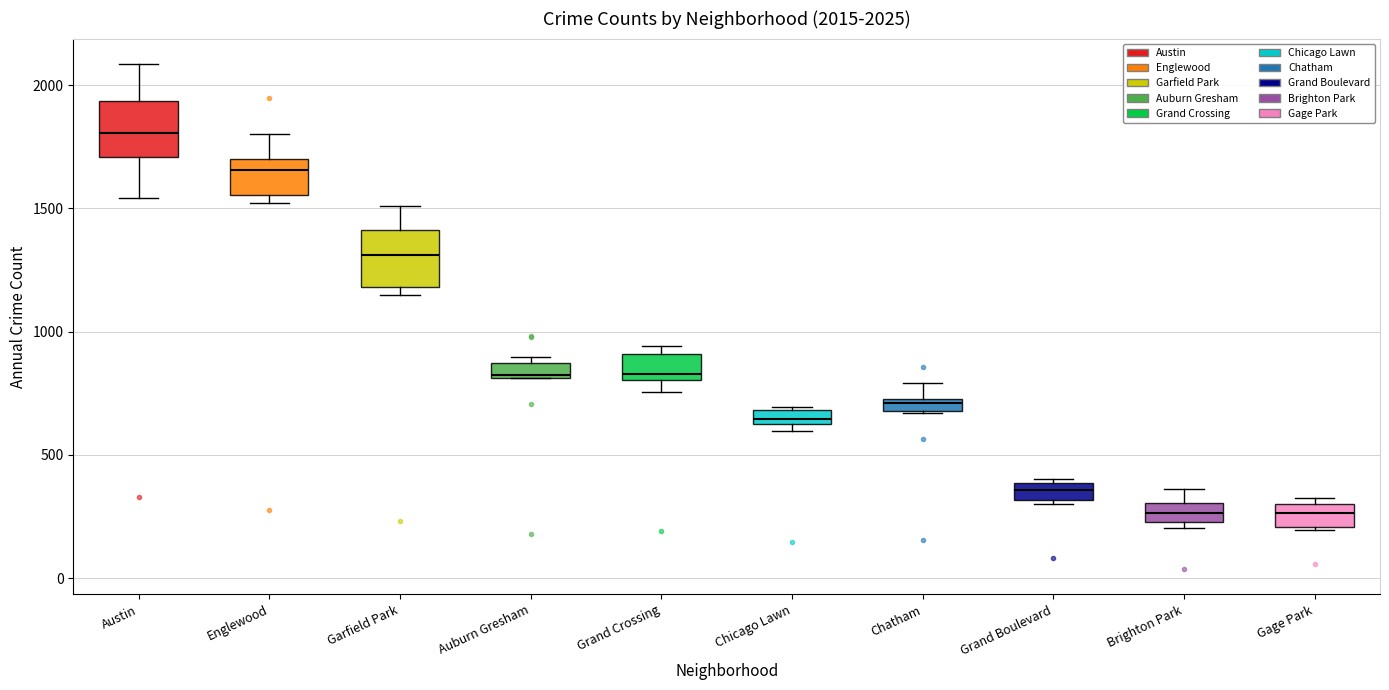

Which box has the highest median line?

Austin